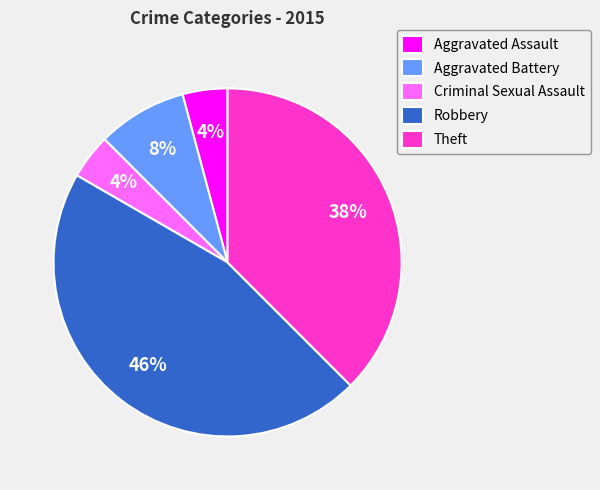

To the nearest percent, what is the combined percentage of Aggravated Assault and Theft?

42%